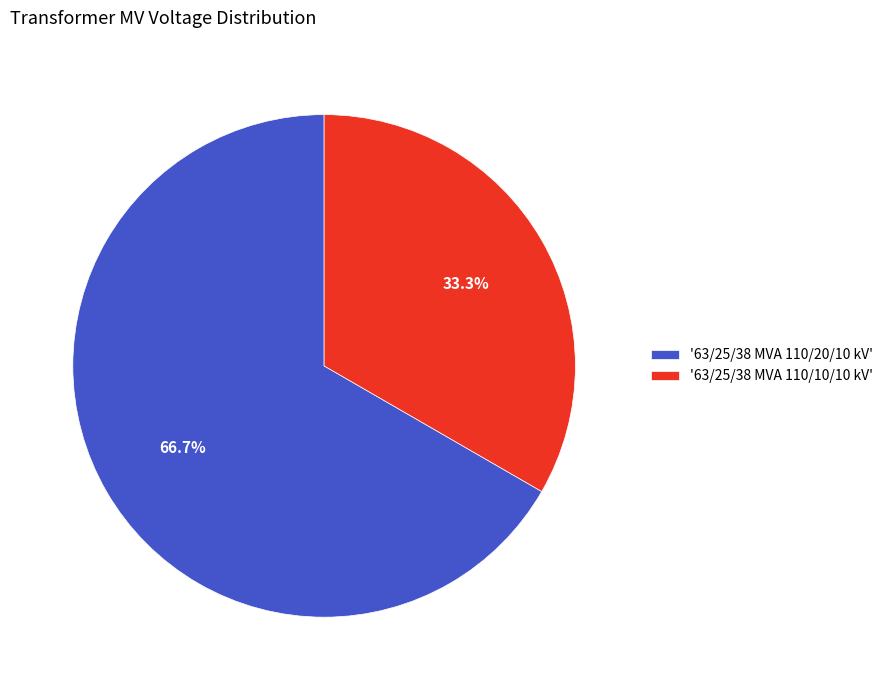

Rank the categories by value from highest to lowest.

'63/25/38 MVA 110/20/10 kV', '63/25/38 MVA 110/10/10 kV'